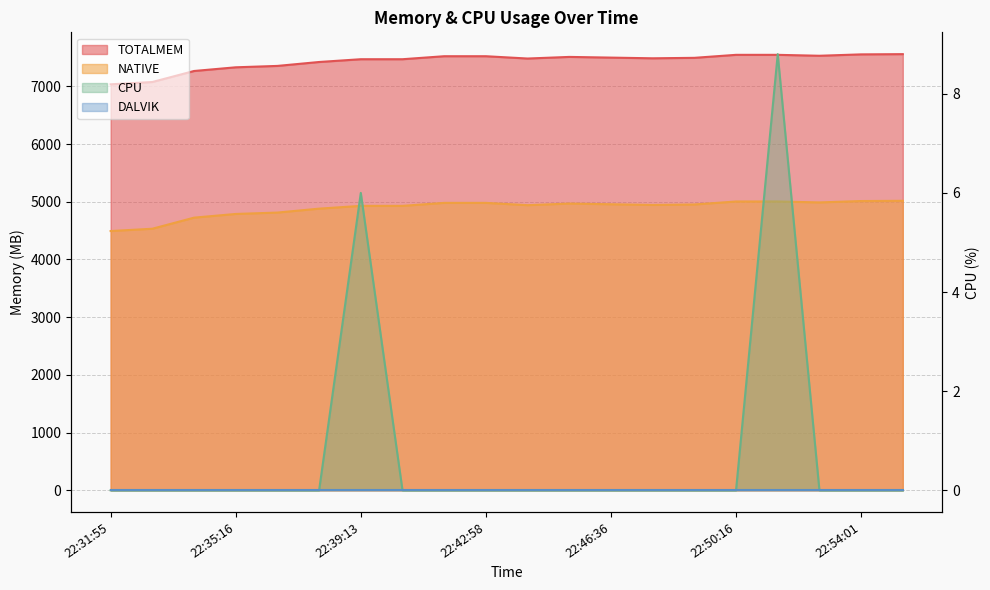

Reading left to right, extract all data points from this chart.

TOTALMEM: 7034.0	7074.0	7265.0	7329.0	7353.0	7421.0	7469.0	7469.0	7521.0	7521.0	7481.0	7509.0	7497.0	7485.0	7493.0	7545.0	7545.0	7529.0	7553.0	7557.0
NATIVE: 4492.0	4532.0	4724.0	4788.0	4812.0	4880.0	4928.0	4928.0	4980.0	4980.0	4940.0	4968.0	4956.0	4944.0	4952.0	5004.0	5004.0	4988.0	5012.0	5016.0
CPU: 0.0	0.0	0.0	0.0	0.0	0.0	6.0	0.0	0.0	0.0	0.0	0.0	0.0	0.0	0.0	0.0	8.8	0.0	0.0	0.0